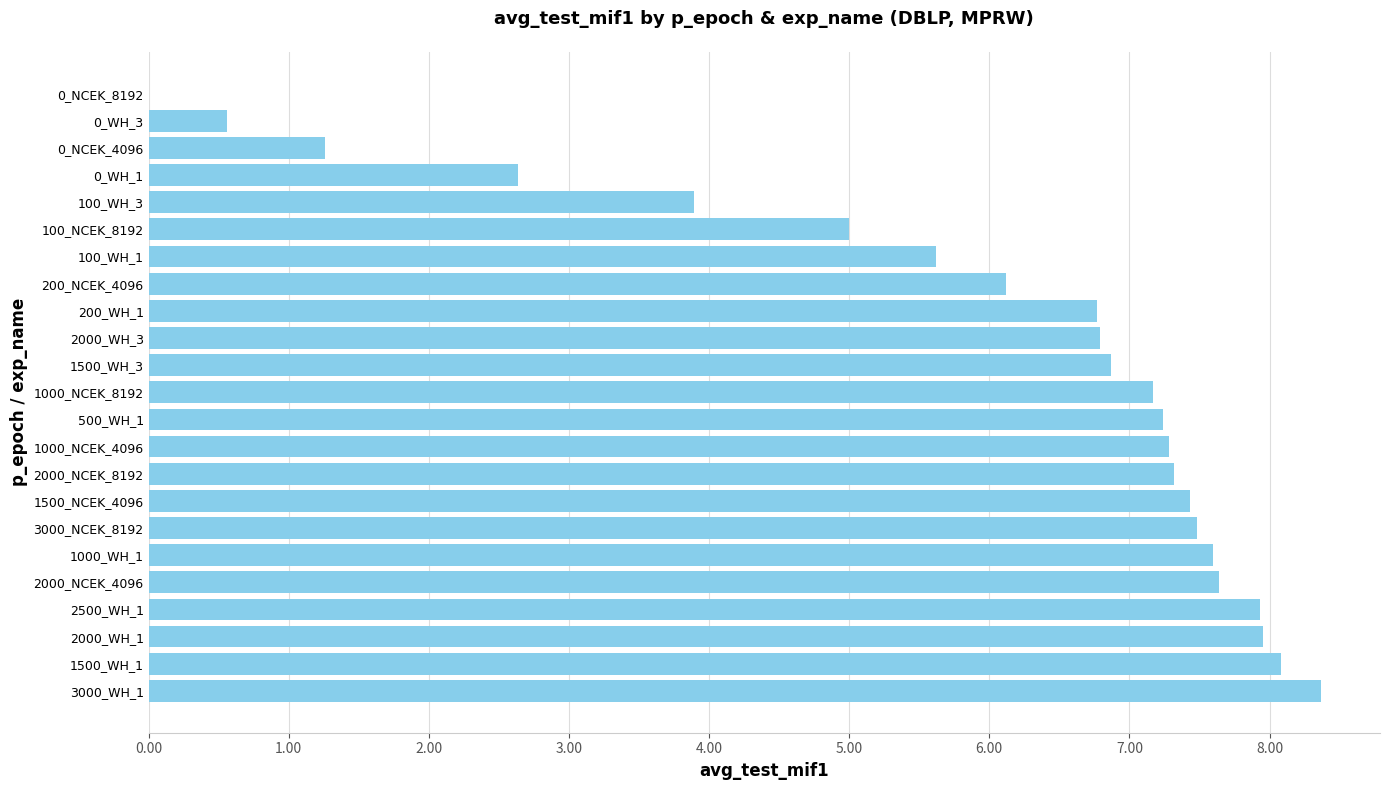

What is the sum of the values at 100_WH_3 and 200_WH_1?

10.7